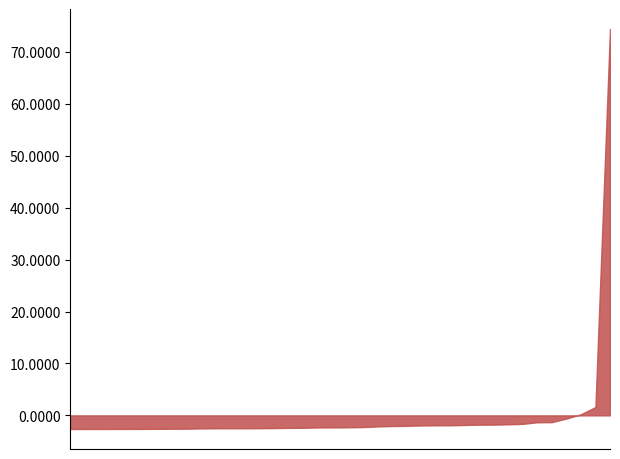

Is it true that the value at TAIWAN is 0.9?

True